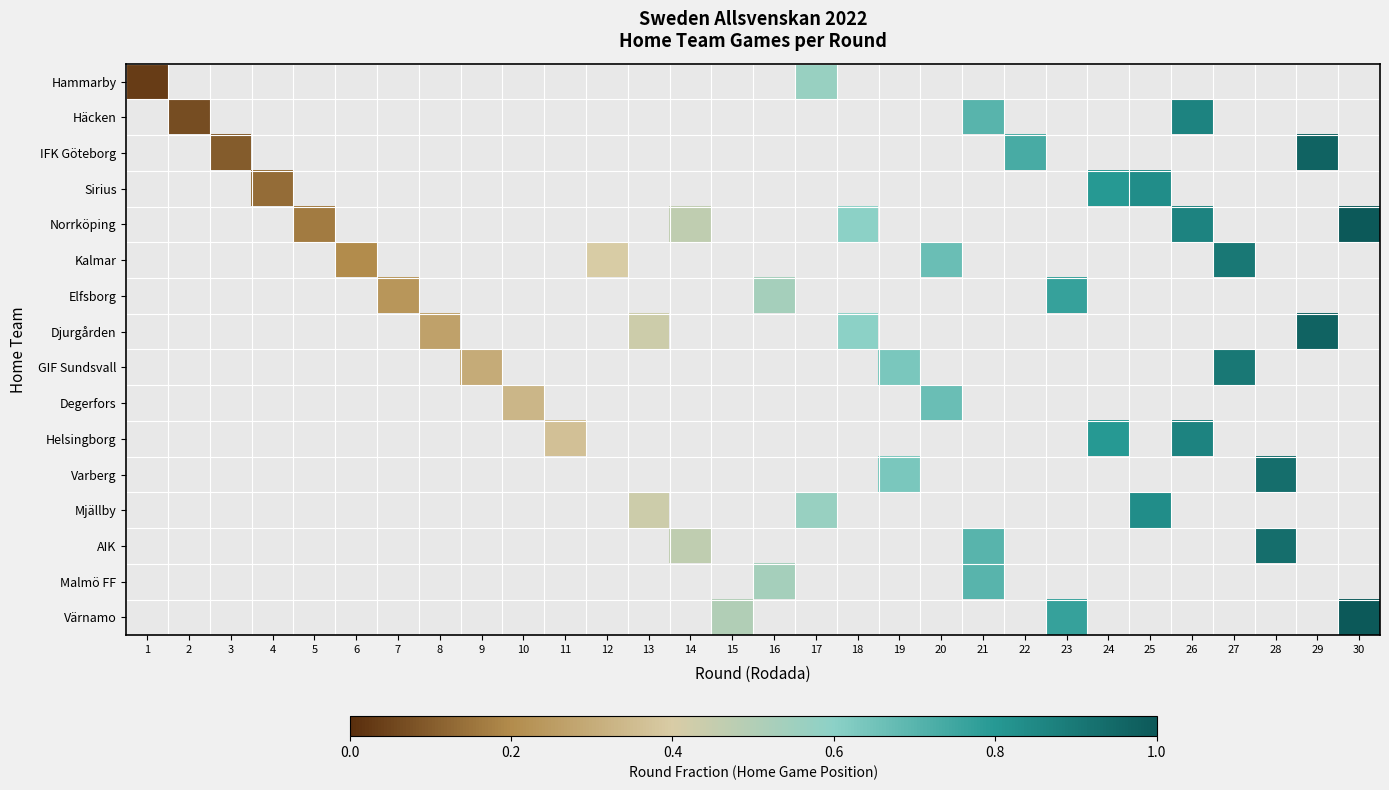

Which has a higher value, 1 or 30?

30